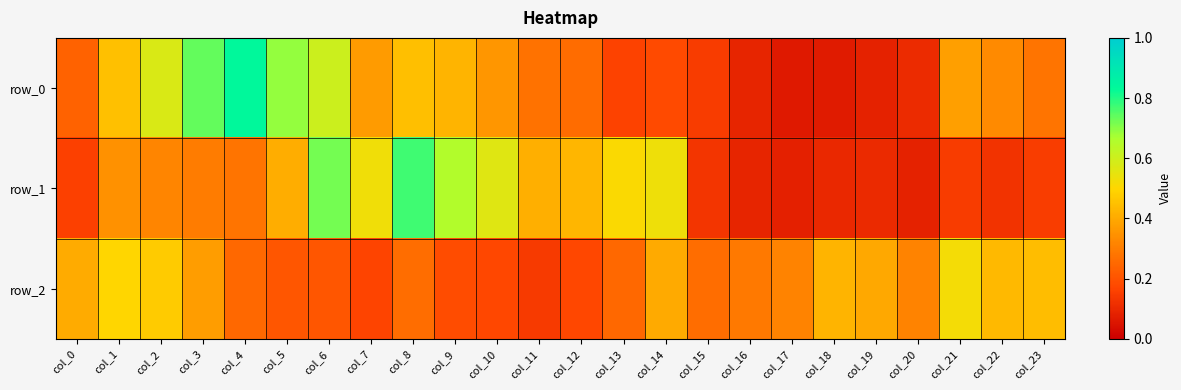

Read the row_0 value at col_6.

0.6